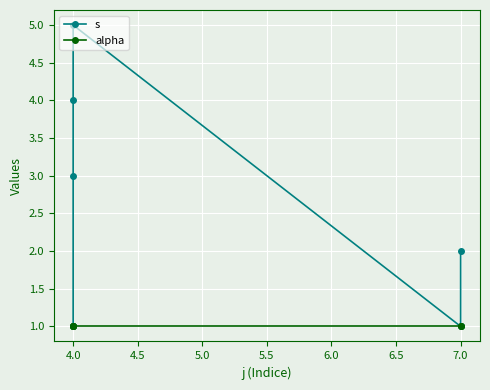

The value of s at 4.0 is 3. True or false?

False